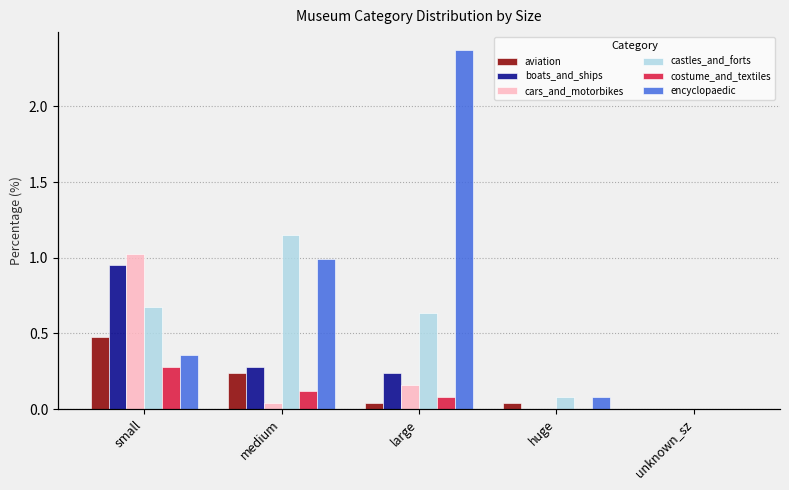

The value of encyclopaedic at unknown_sz is 0.0. True or false?

True